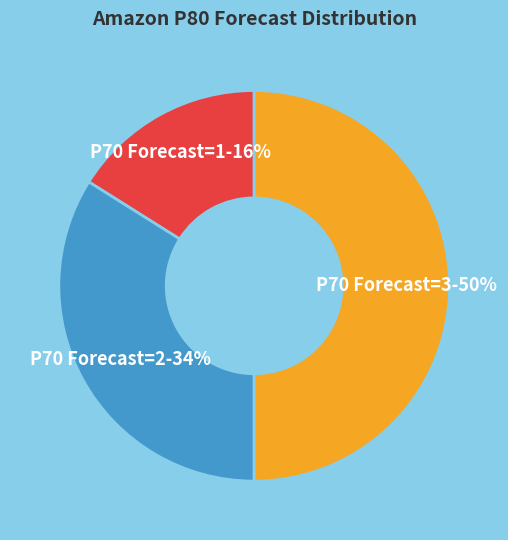

To the nearest percent, what is the difference between the largest and smallest slice percentages?

34%